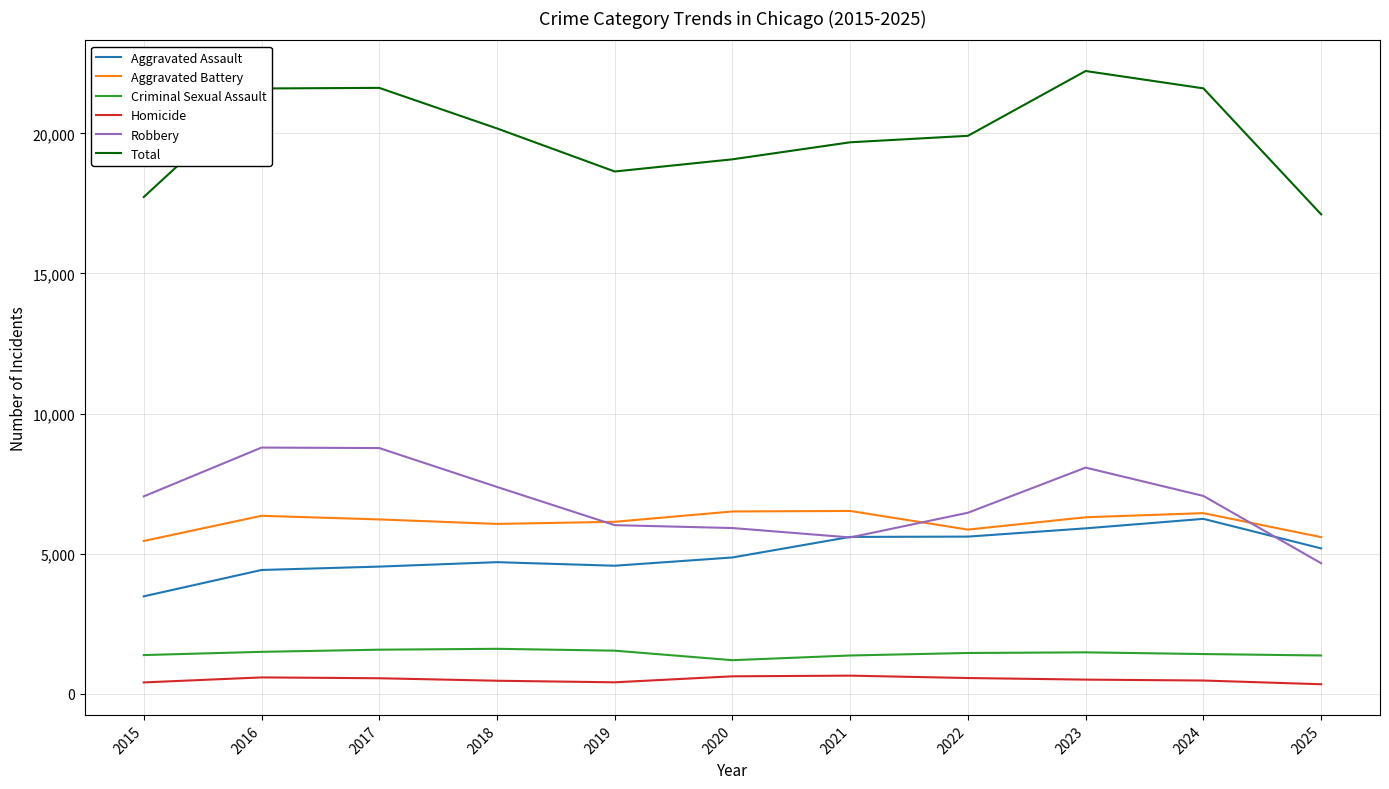

Is it true that Total equals 17731 at 2015?

True